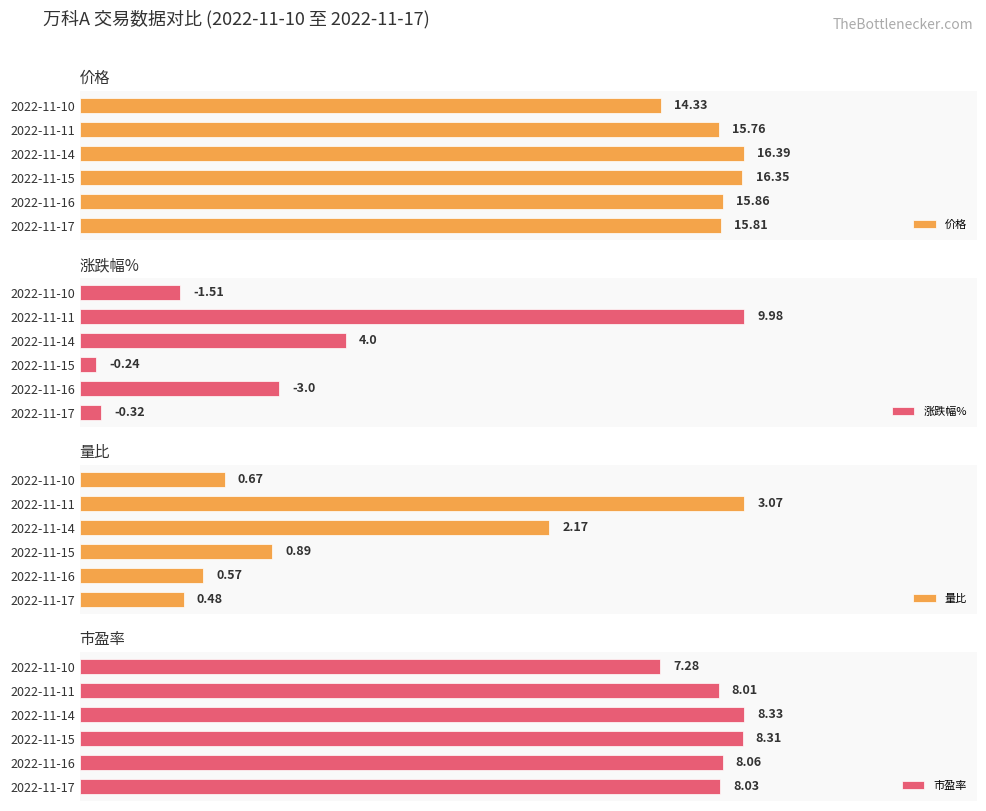

Does the chart contain stacked bars?

No